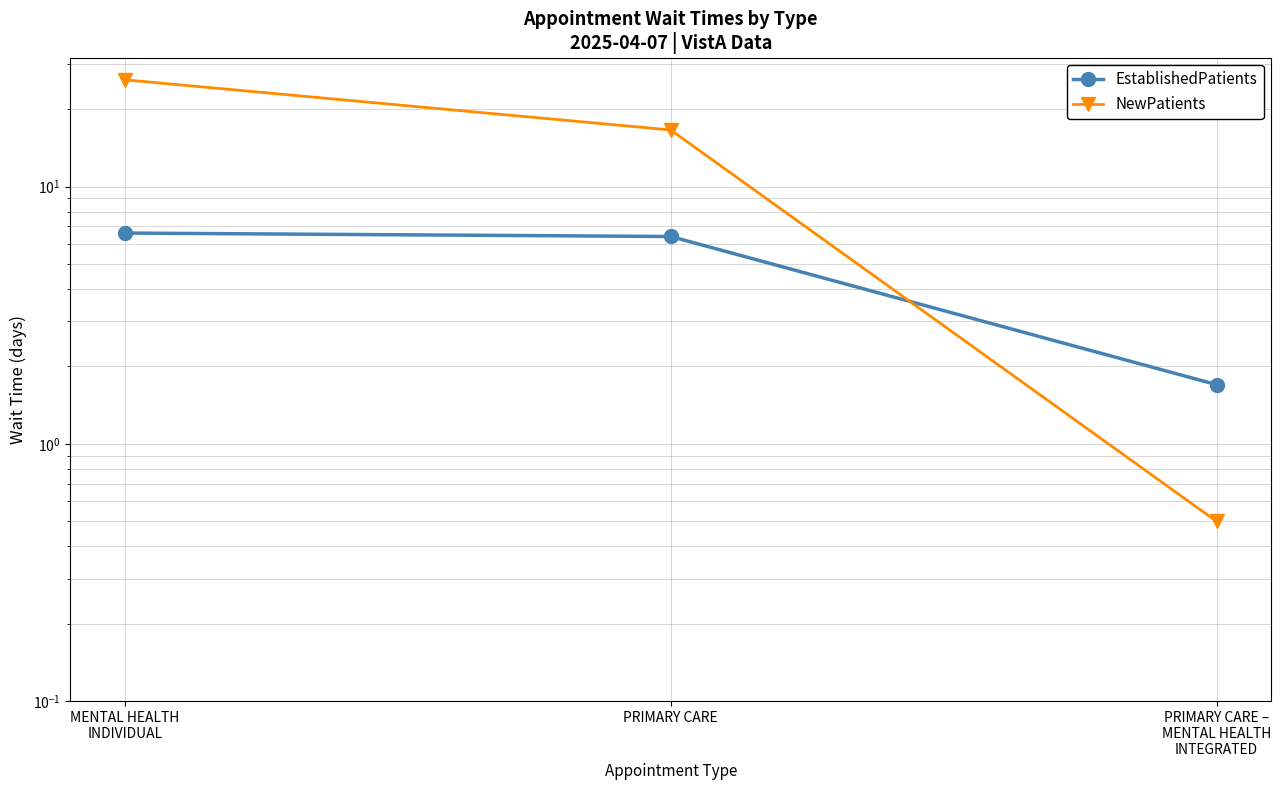

What is the label of the 1st point from the left?

MENTAL HEALTH
INDIVIDUAL